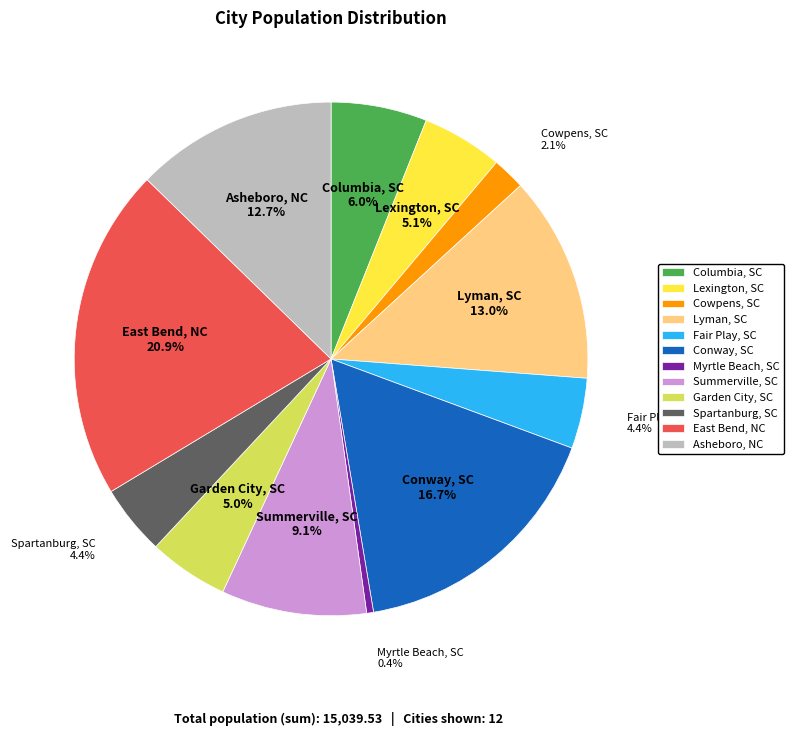

Which category has the smallest portion of the pie?

Myrtle Beach, SC